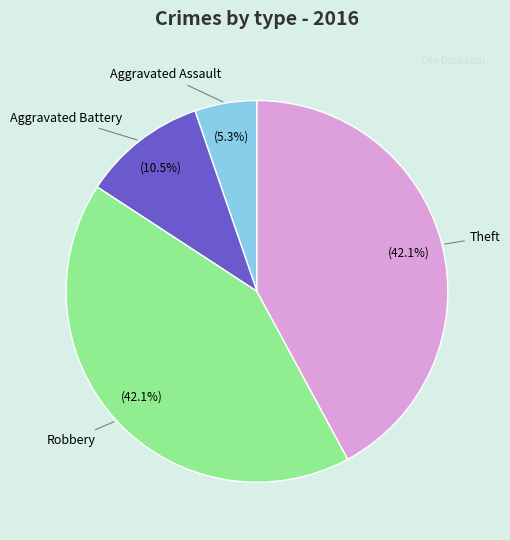

Does any single category account for the majority?

No